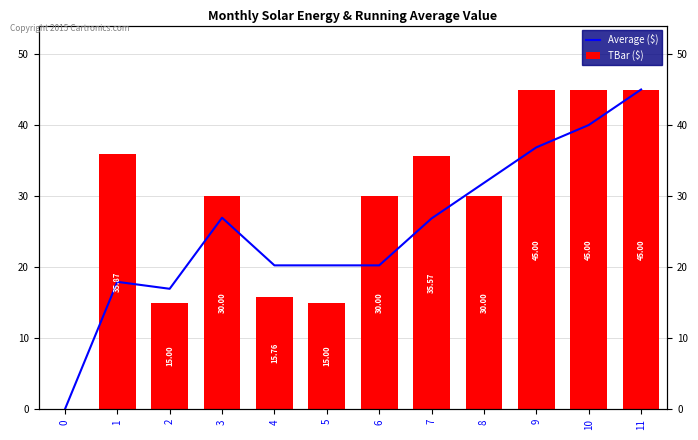

Read the TBar ($) value at 1.

35.9